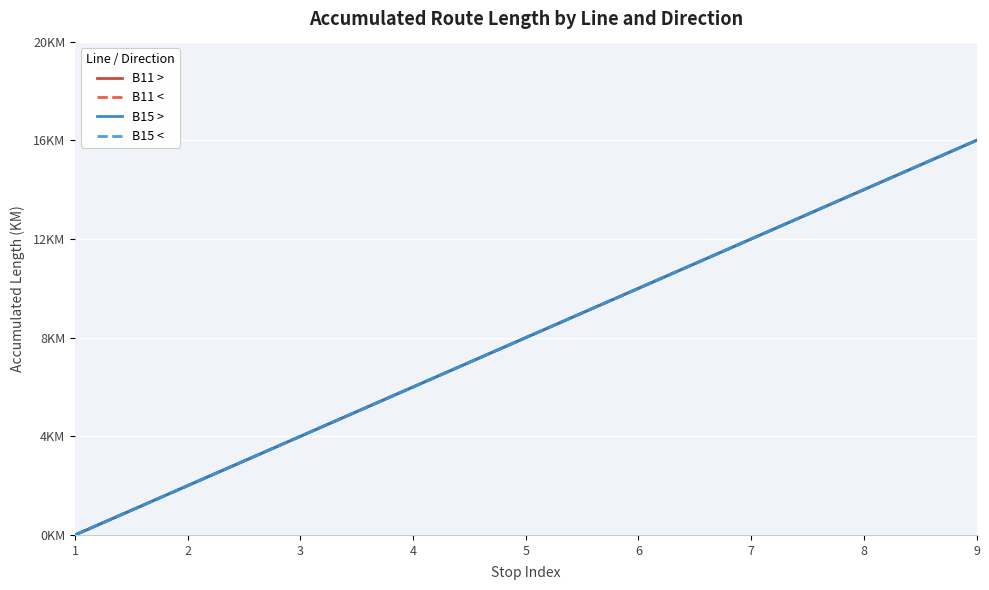

Which series has the widest spread of values?

B11 >